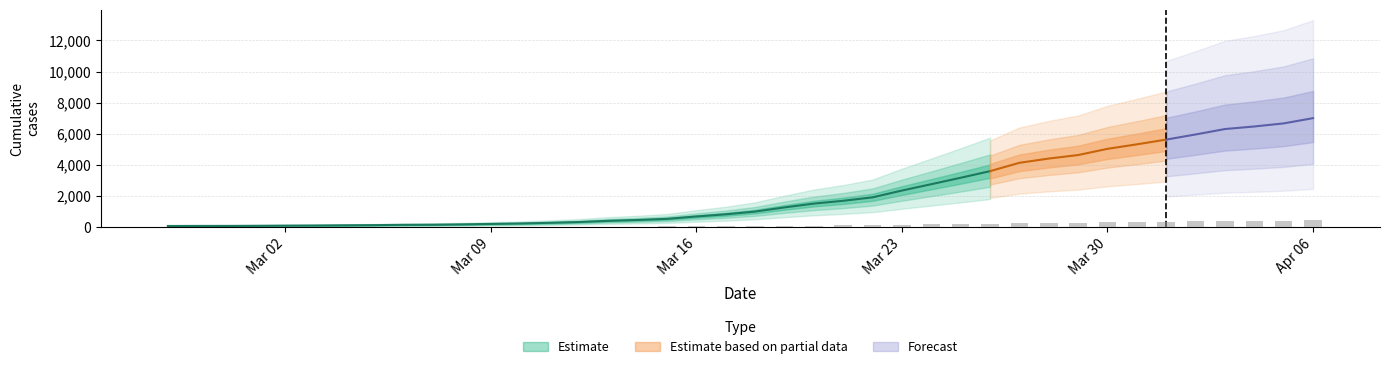

Reading left to right, what are all the values shown in this chart?

3.8	4.1	4.1	4.6	5.2	5.7	6.5	7.1	8.3	8.8	10.0	11.8	13.5	16.1	19.1	23.8	27.1	31.3	40.6	48.9	59.5	75.6	90.2	101.1	114.5	140.6	165.2	190.0	215.5	247.7	264.1	277.7	301.7	319.0	337.3	357.1	378.1	388.0	399.8	420.1